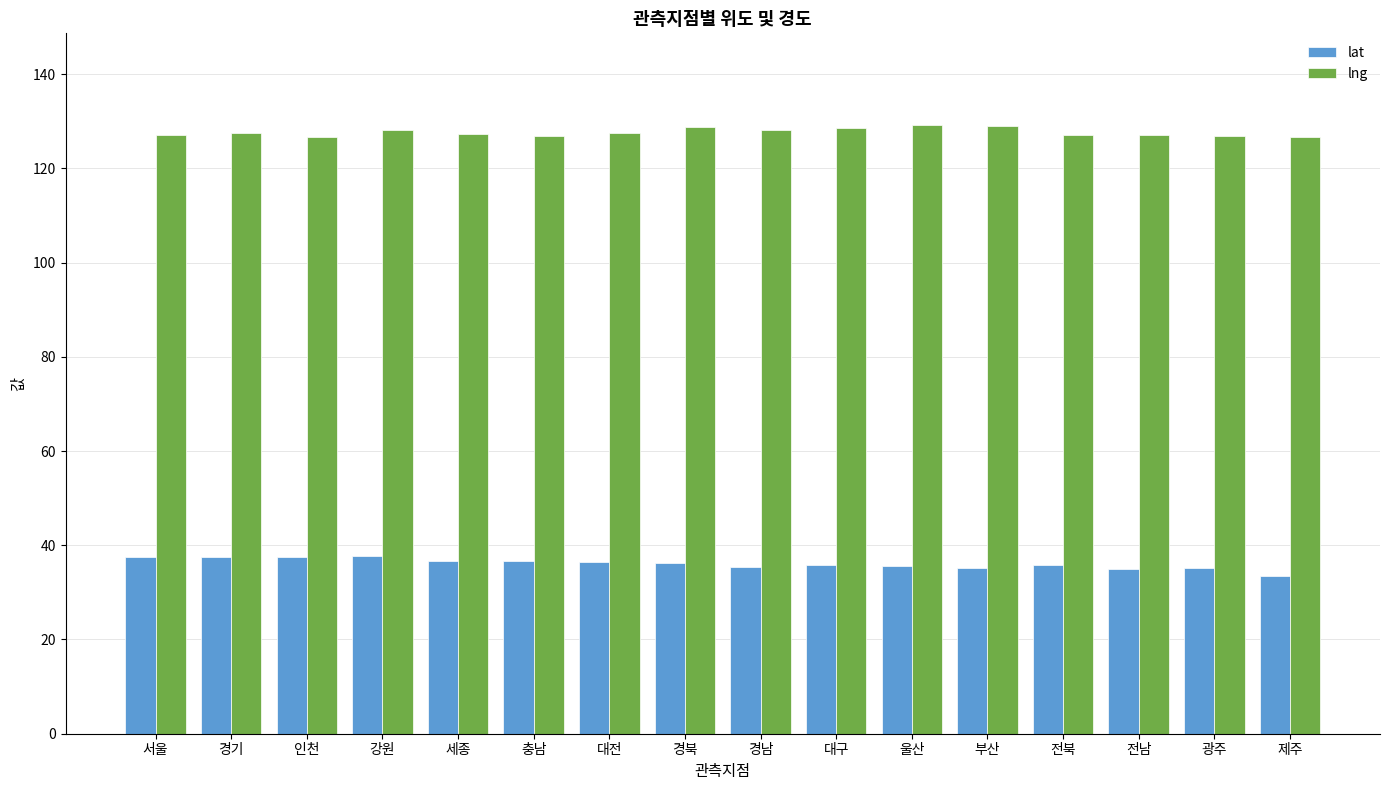

Is it true that lat equals 12.6 at 부산?

False